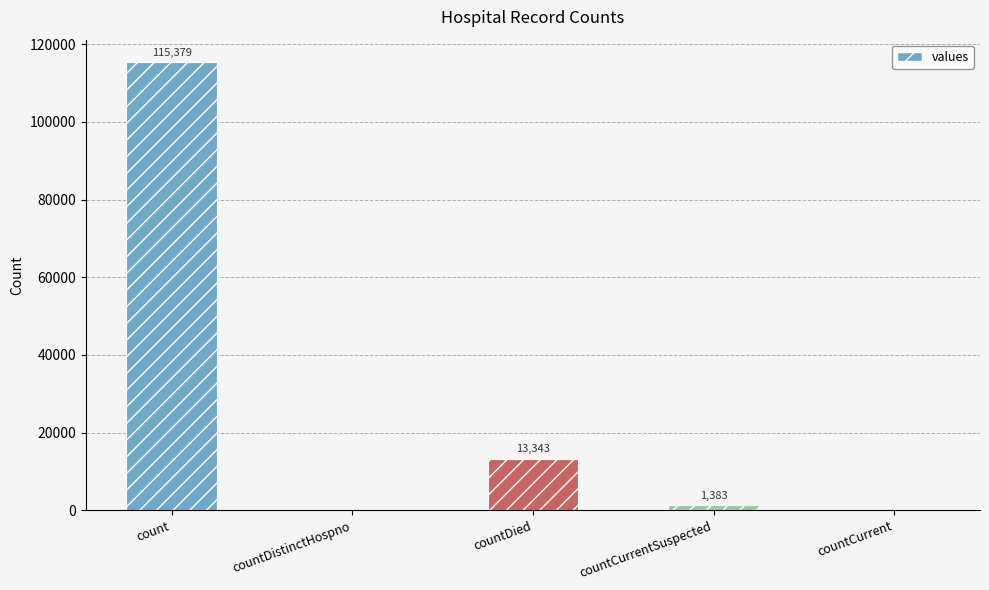

What is the approximate value at count, to the nearest 10?

115380